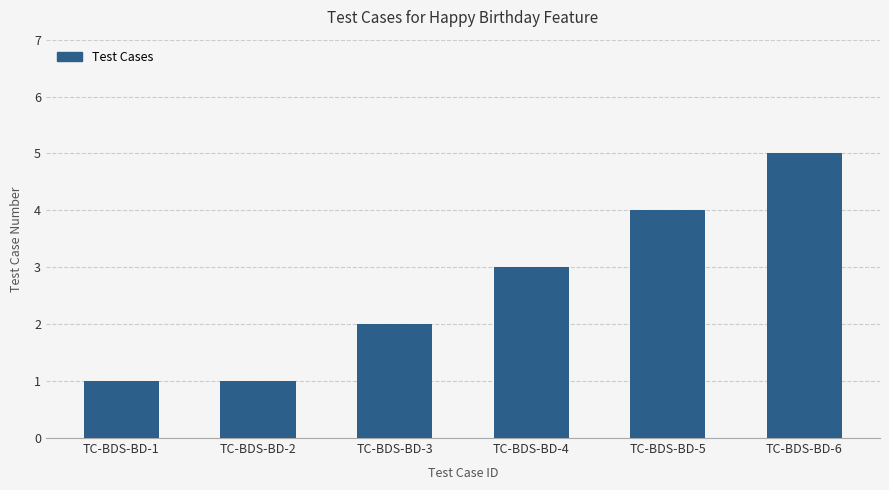

What is the average value?

3